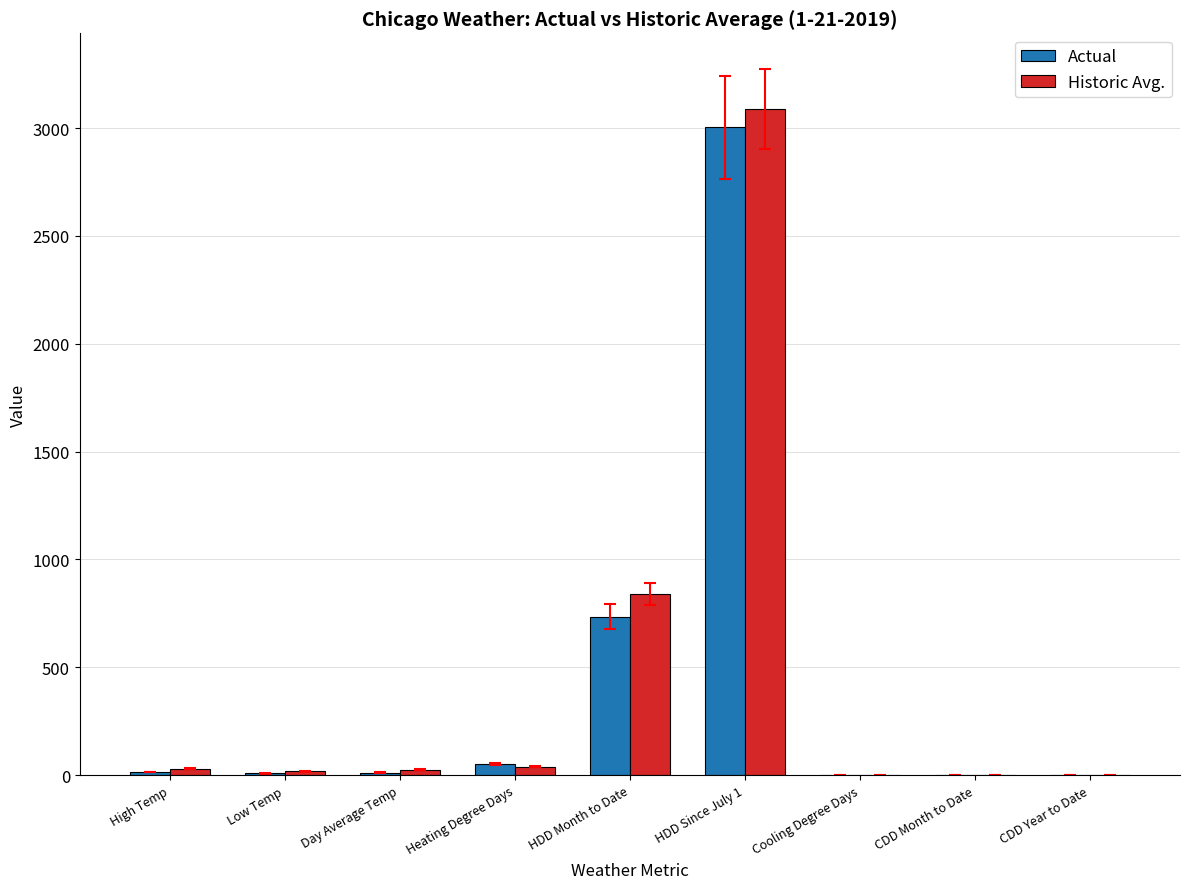

What is the maximum value for Actual?

3003